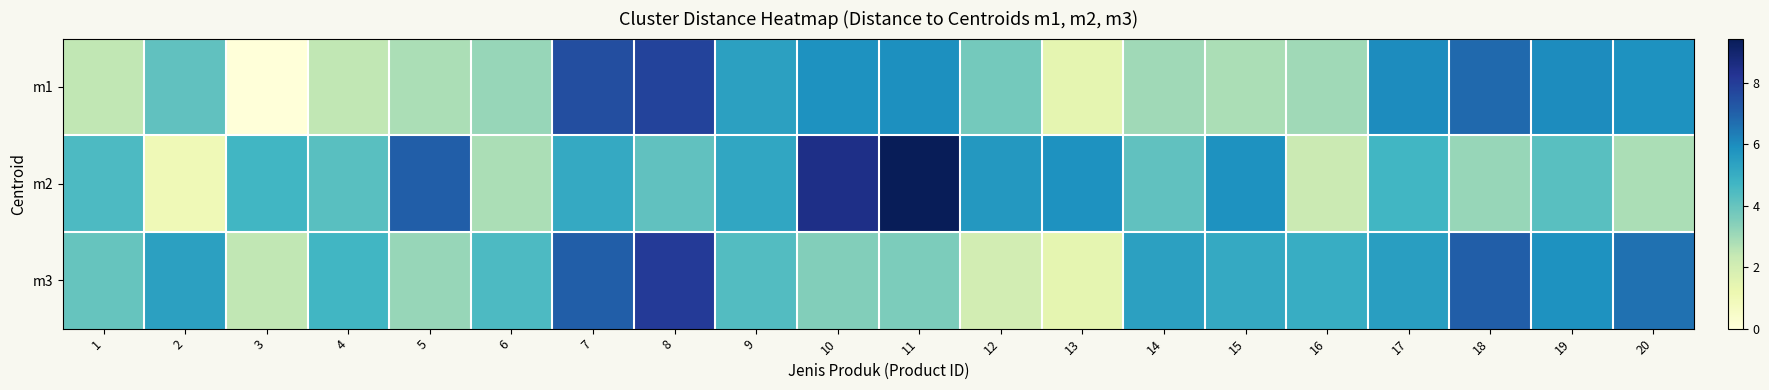

At how many categories does at least one series exceed 5?

15